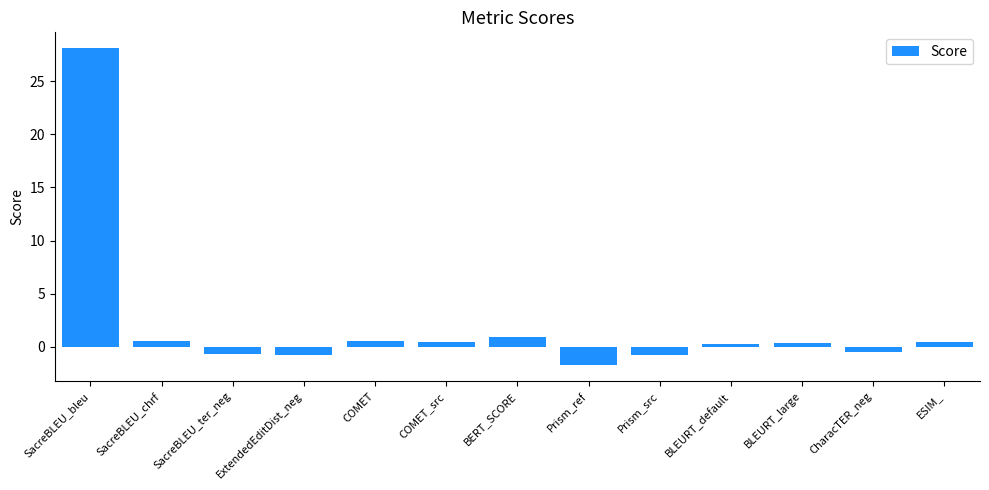

What is the label of the 11th bar from the right?

SacreBLEU_ter_neg